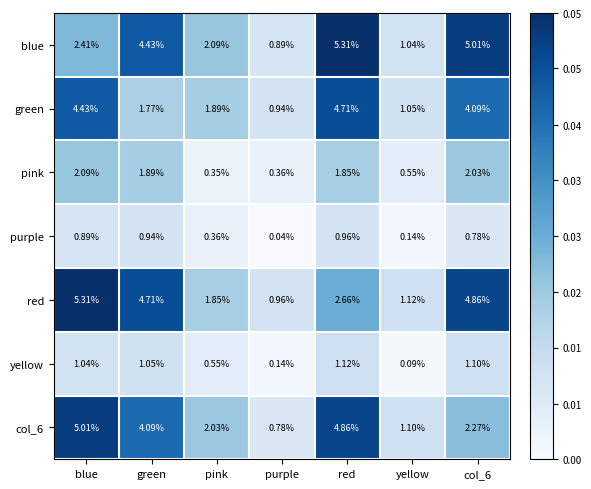

Which series has the largest total across all categories?

red